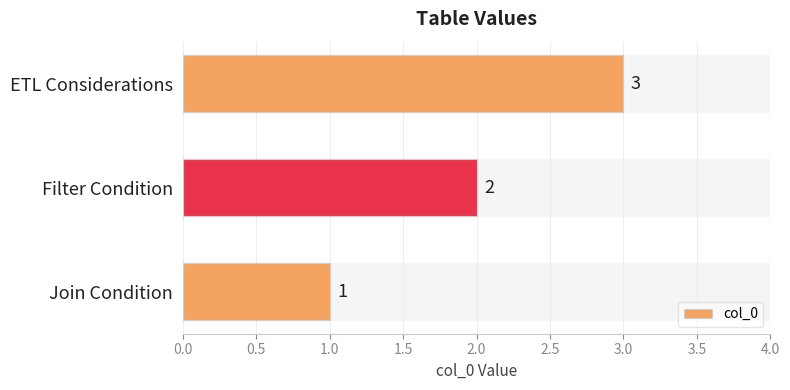

The value at Filter Condition is 2. True or false?

True